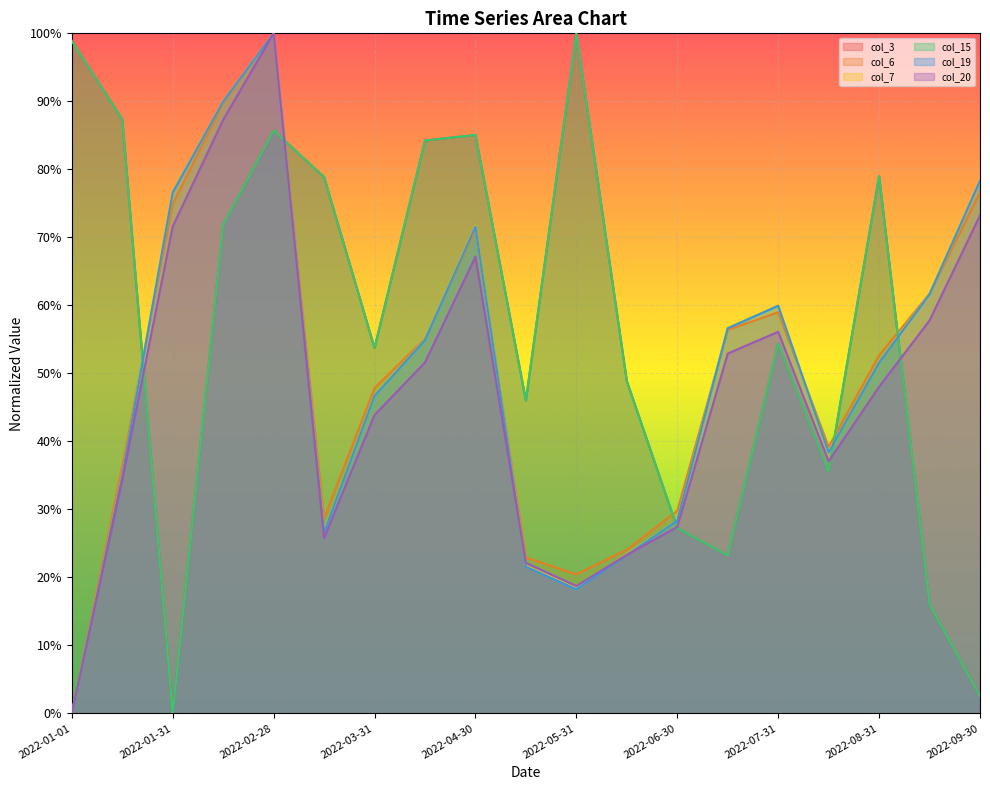

How many data points in col_3 are above 0?

18